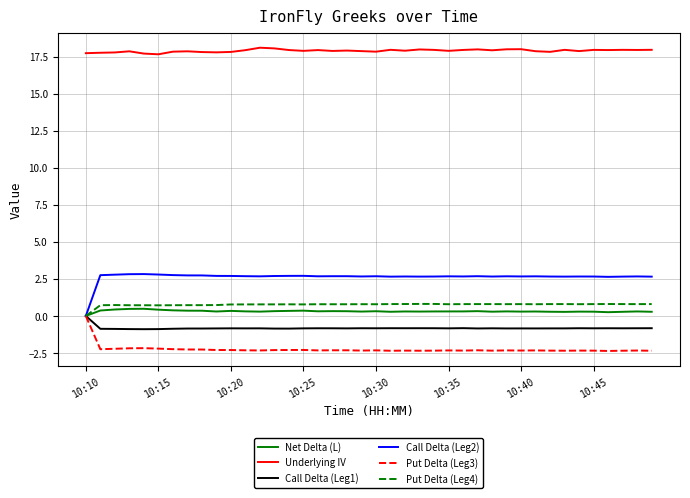

What is the maximum value shown in the chart?

18.1